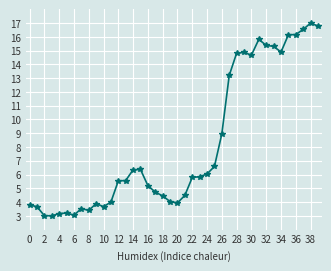

What is the difference between the second highest and minimum values?

13.8